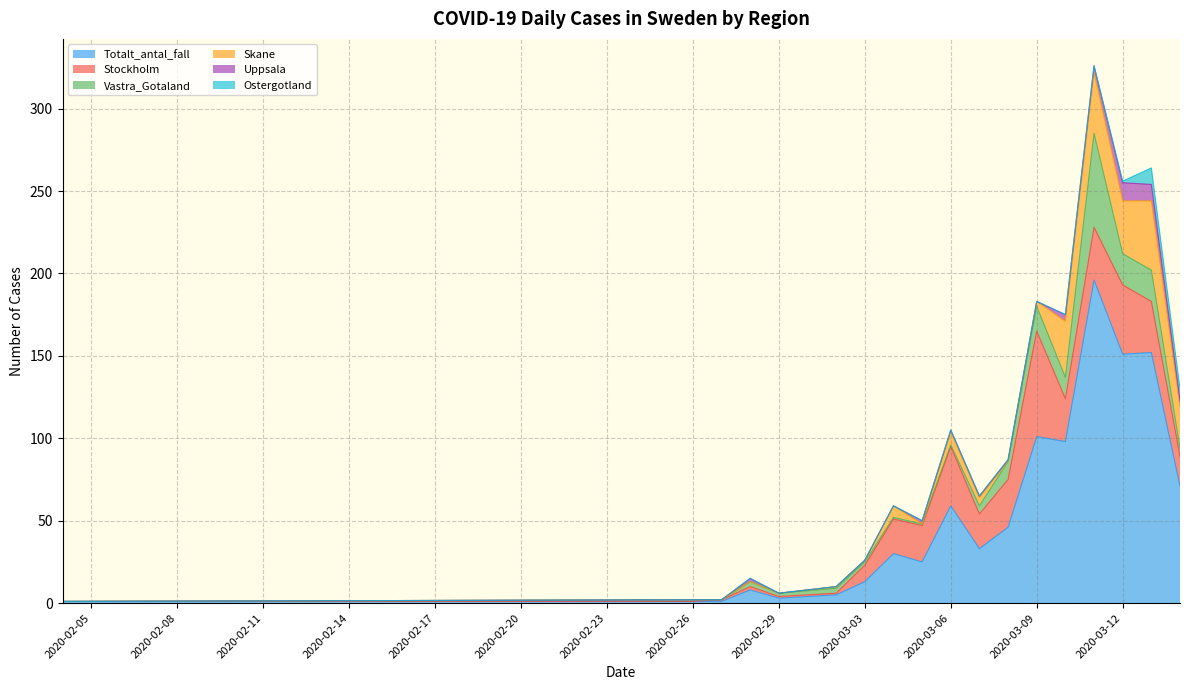

Does the chart display data point markers on the line(s)?

No